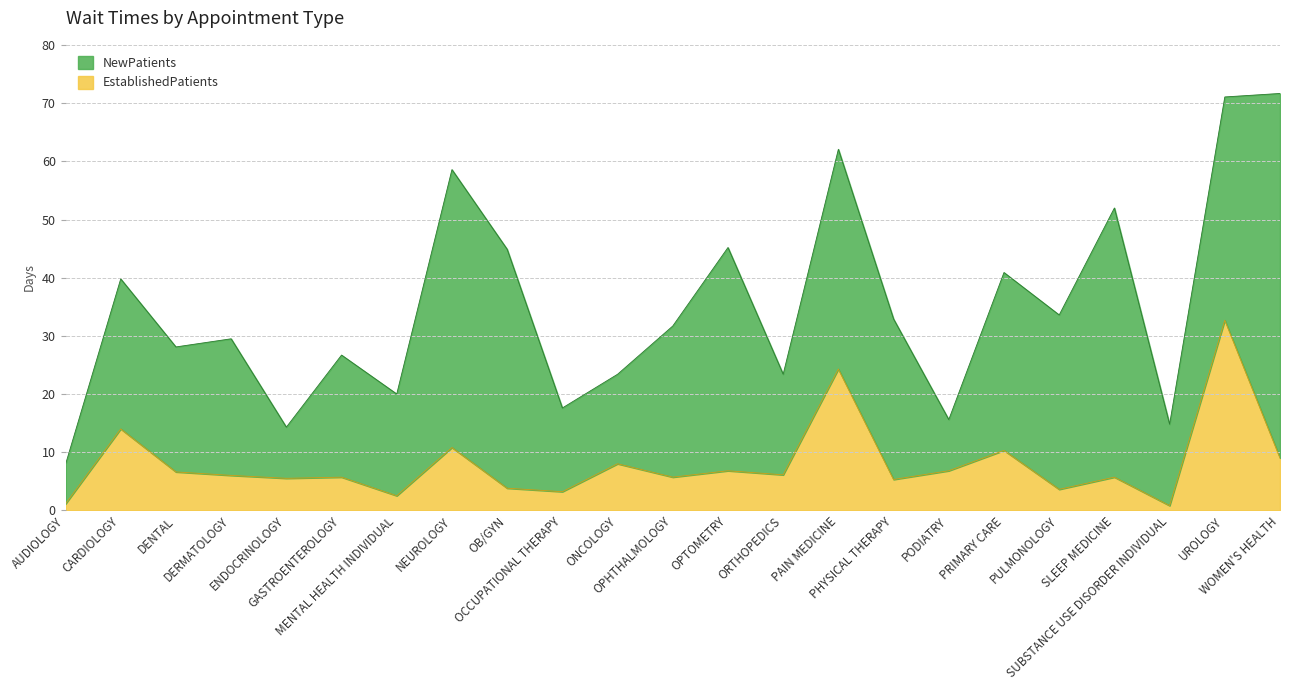

The value at PAIN MEDICINE is 32.2. True or false?

False